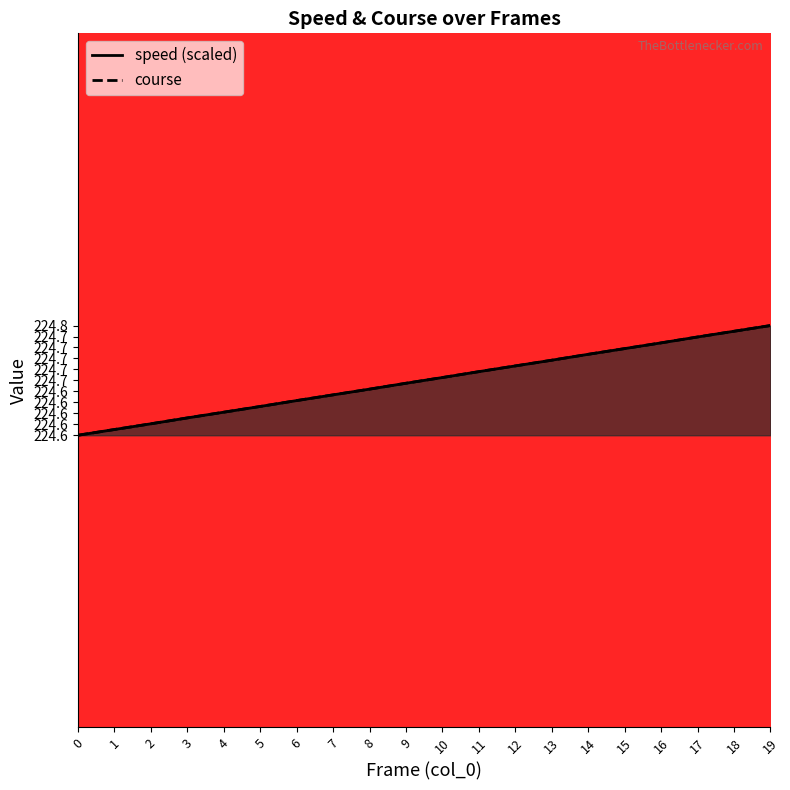

After their last crossing, which series has the higher values: course or speed?

speed